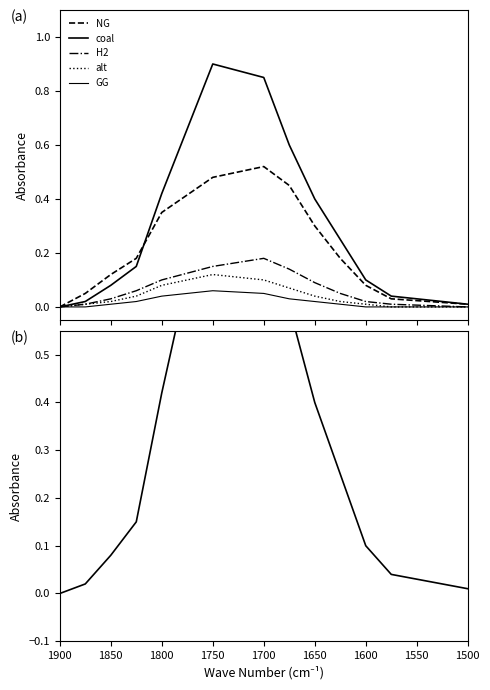

Is the value of GG at 1550 greater than the value of coal at 1900?

No